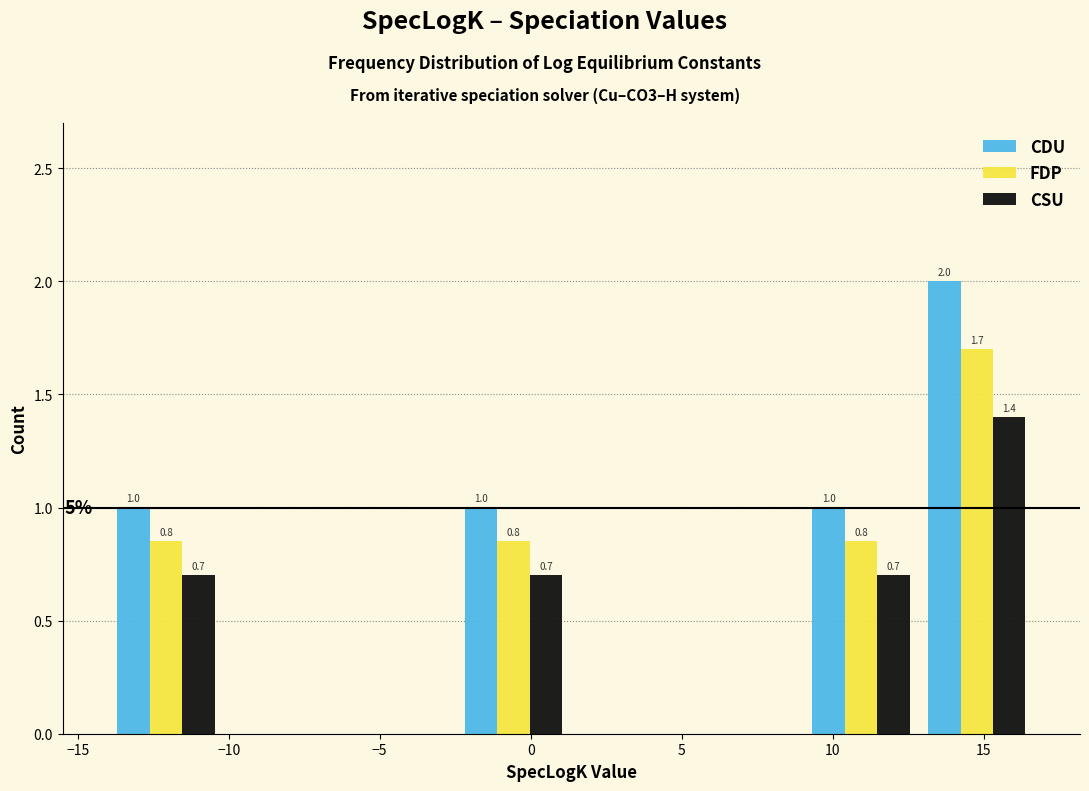

In the CDU series, which range on the x-axis has the tallest bar?

13.0 to 16.5